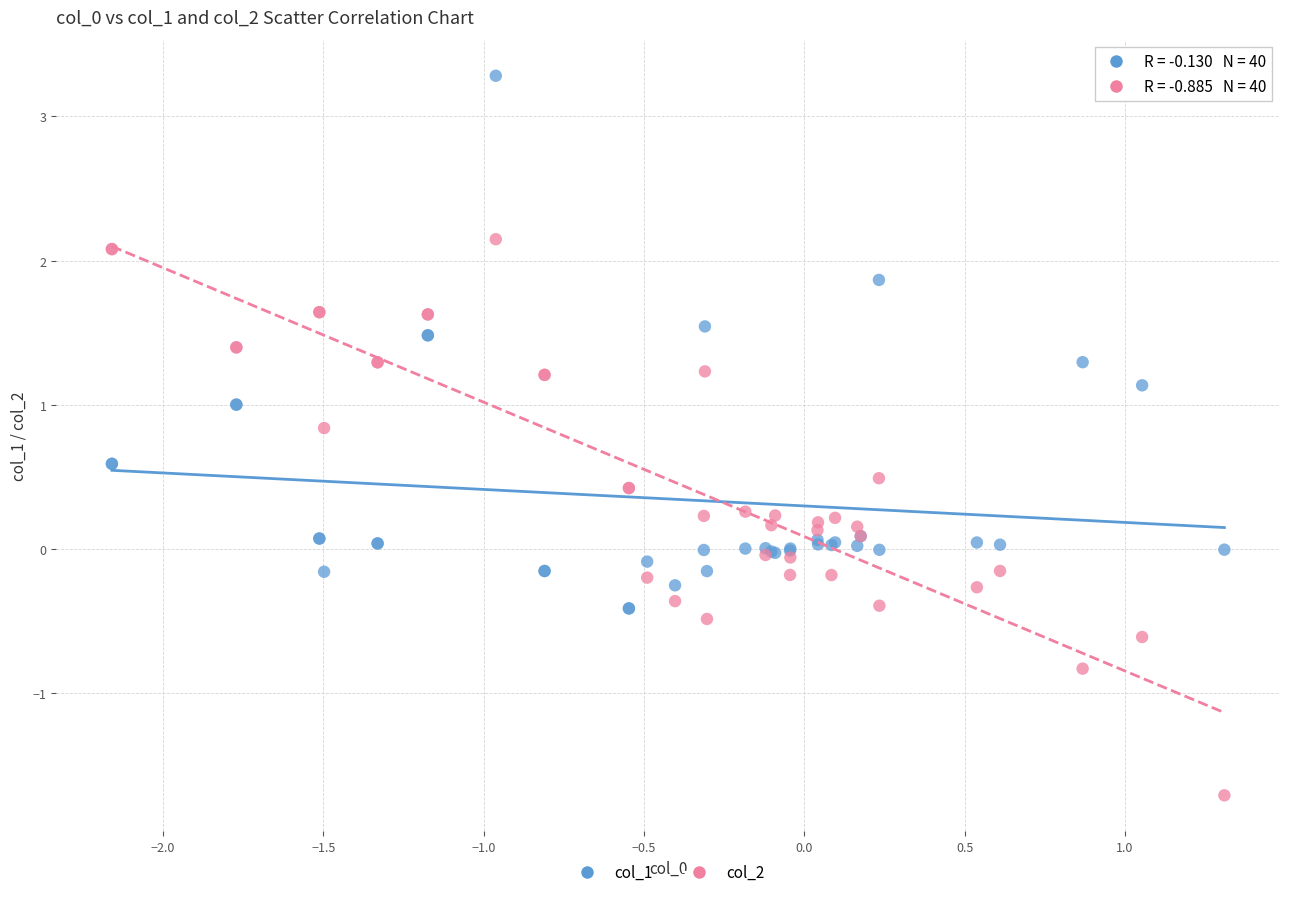

Which series reaches the maximum Y coordinate?

col_1